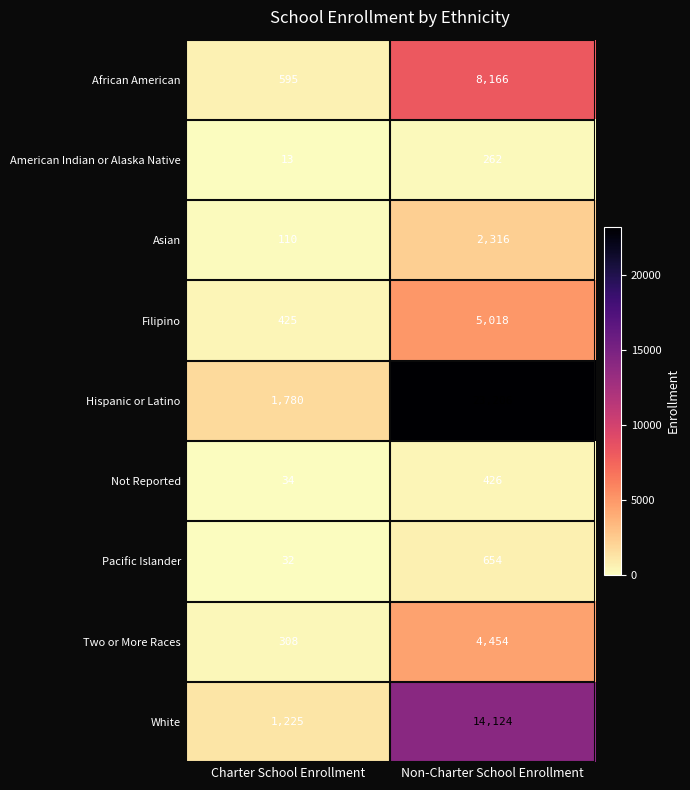

How many distinct data groups are displayed?

9